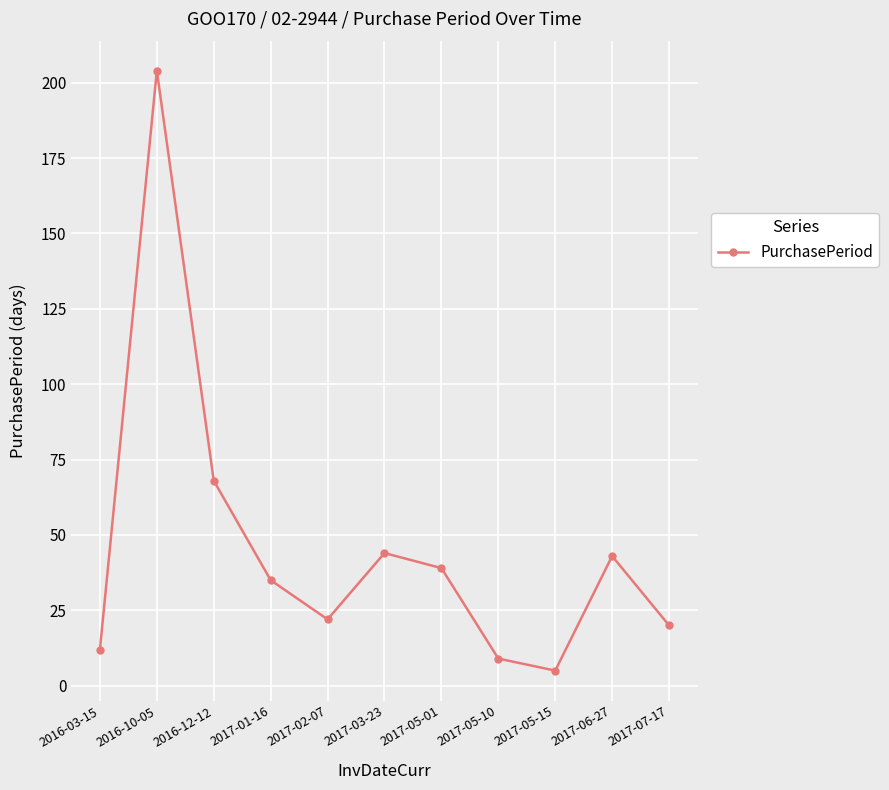

What is the greatest value displayed?

204